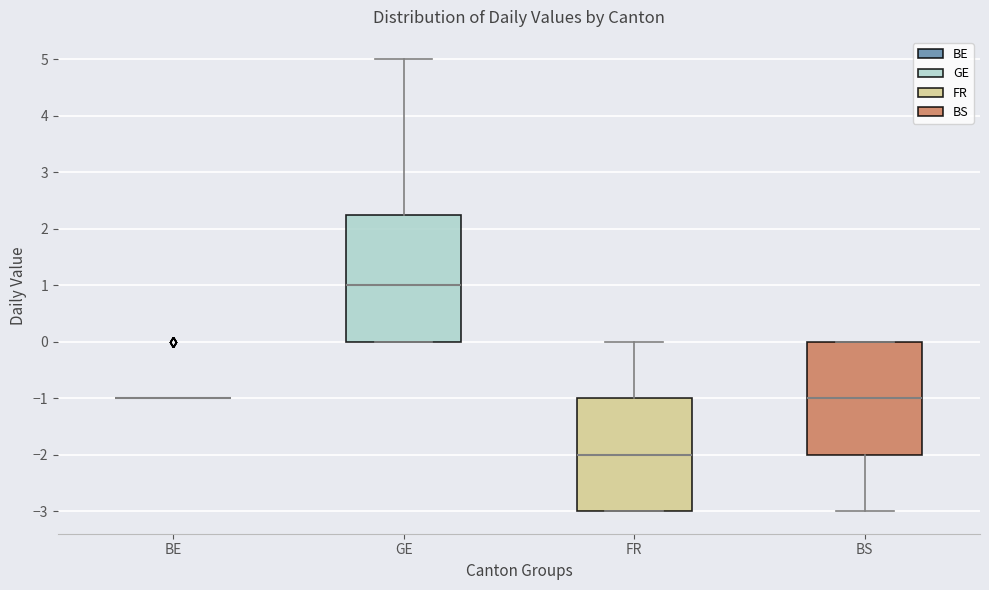

Which box is the tallest, from its lower edge to its upper edge?

GE